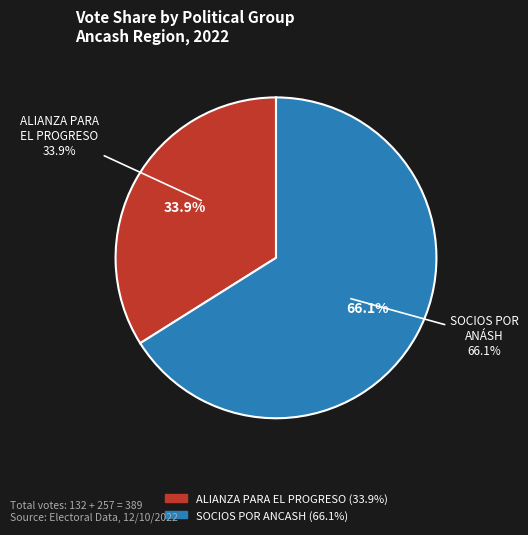

Which has a higher value, ALIANZA PARA EL PROGRESO or SOCIOS POR ANCASH?

SOCIOS POR ANCASH